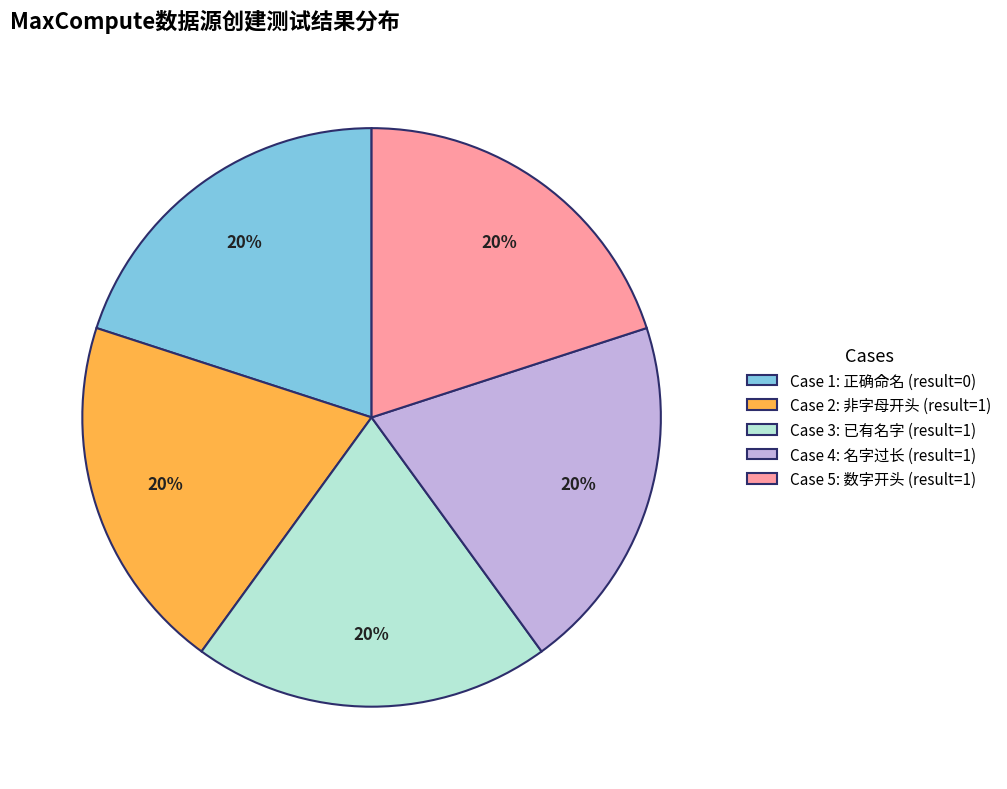

Does any single category account for the majority?

No